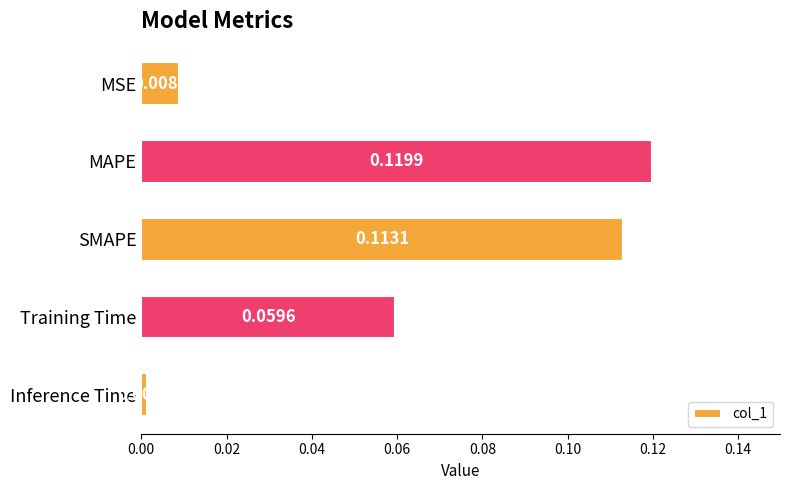

List the labels in order of value, smallest first.

Inference Time, MSE, Training Time, SMAPE, MAPE